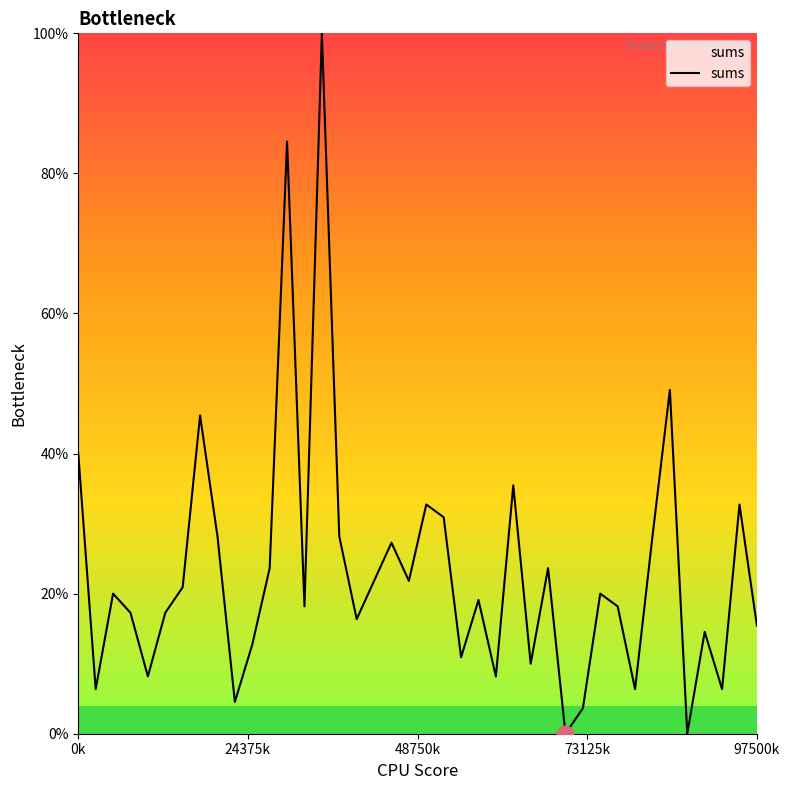

Does the chart have visible grid lines?

No